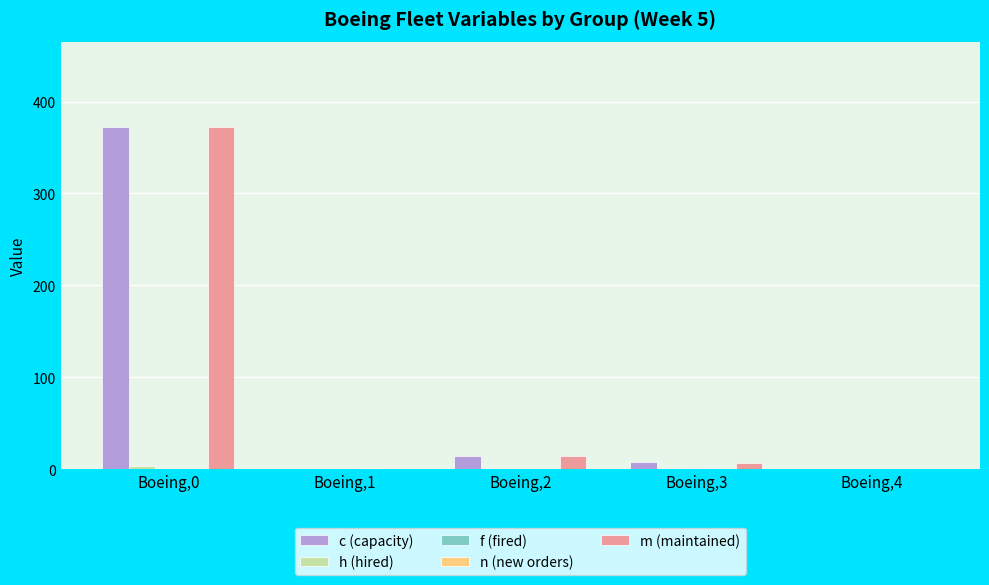

Between Boeing,0 and Boeing,3, which series saw the biggest shift?

m (maintained)